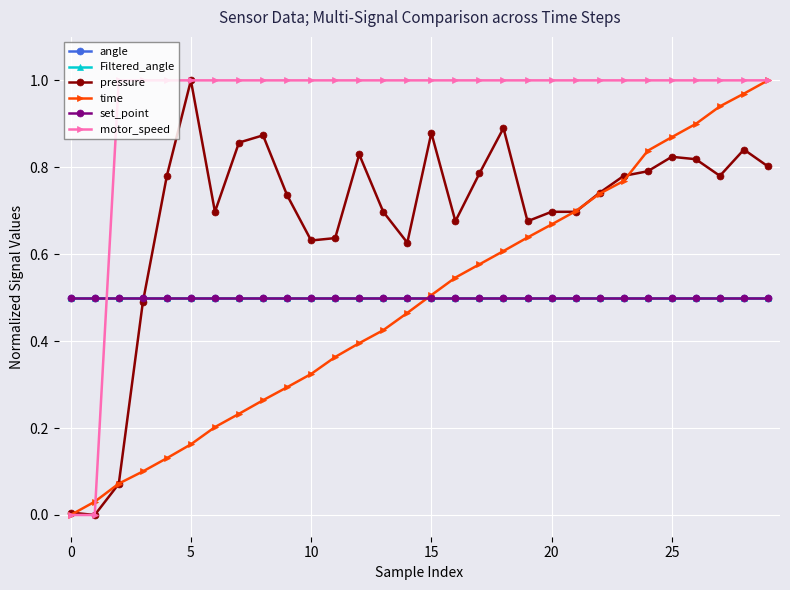

What is the average value of the Filtered_angle series?

0.5